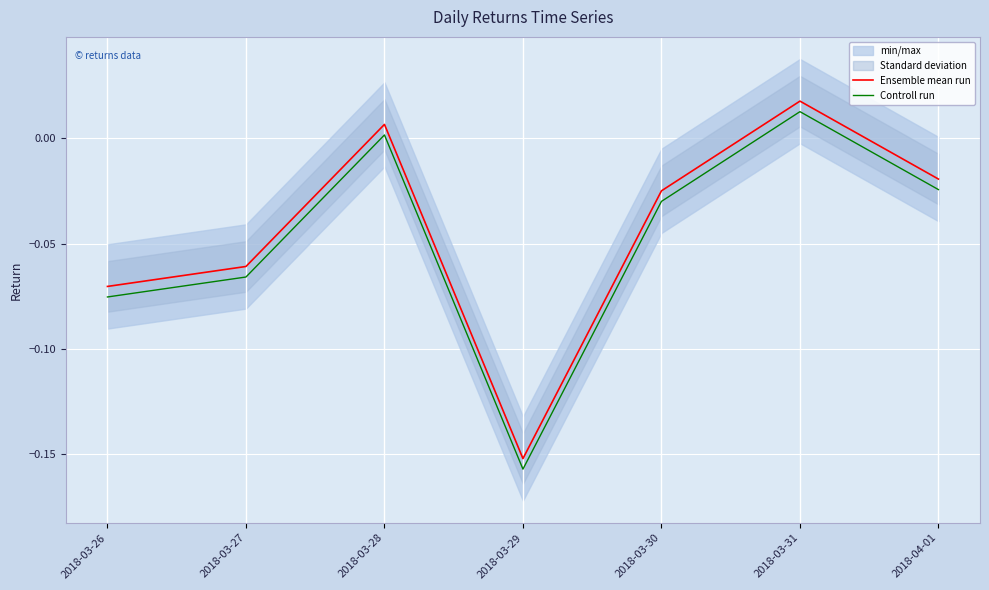

True or false: Ensemble mean run and Controll run intersect in this chart.

False